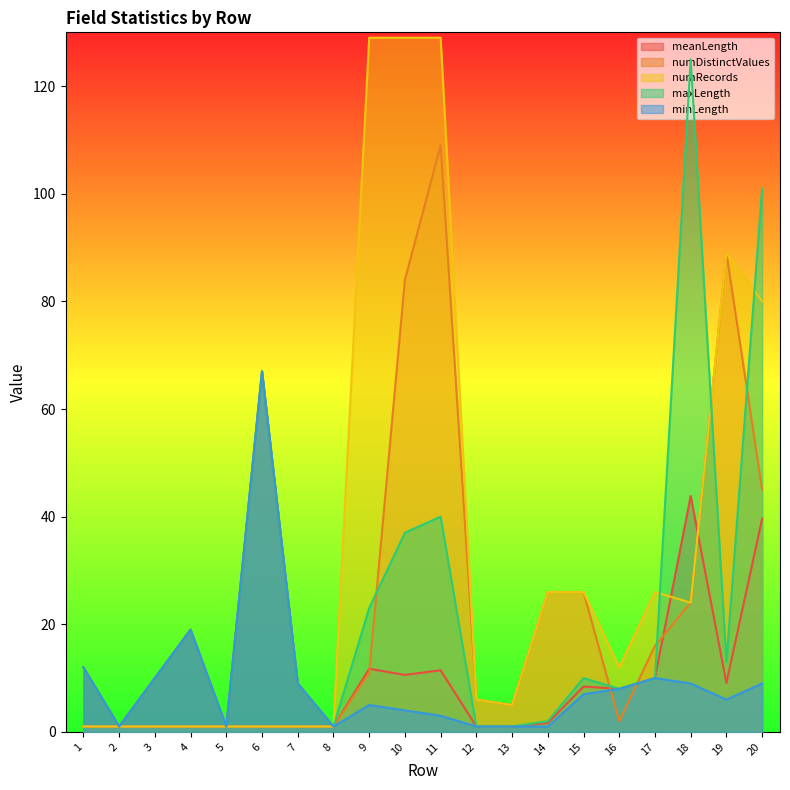

How many interior local peaks does the meanLength series have?

6